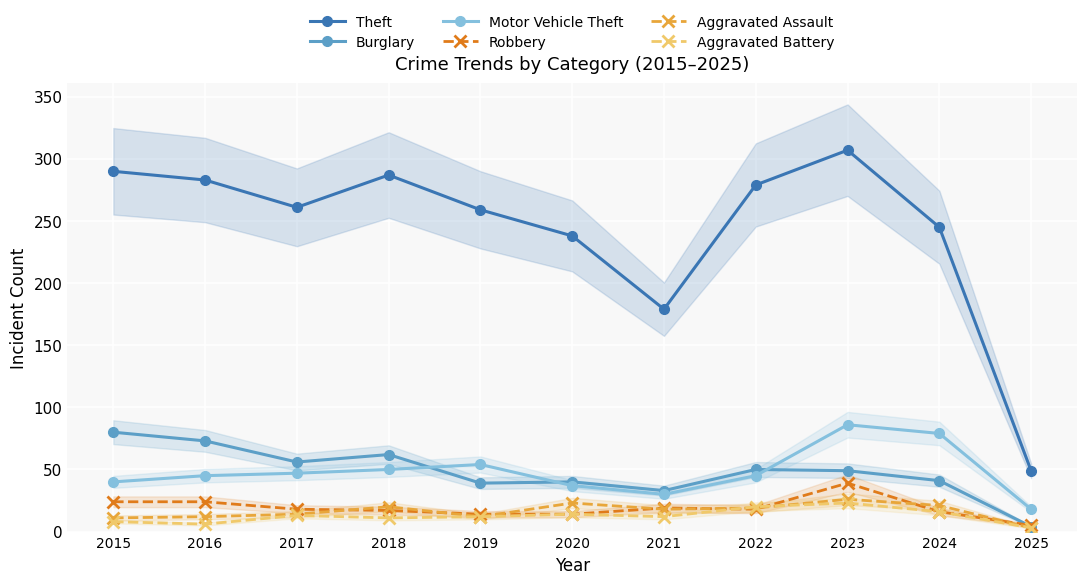

List the labels in order of Aggravated Battery value, largest first.

2023, 2022, 2024, 2020, 2017, 2019, 2021, 2018, 2015, 2016, 2025